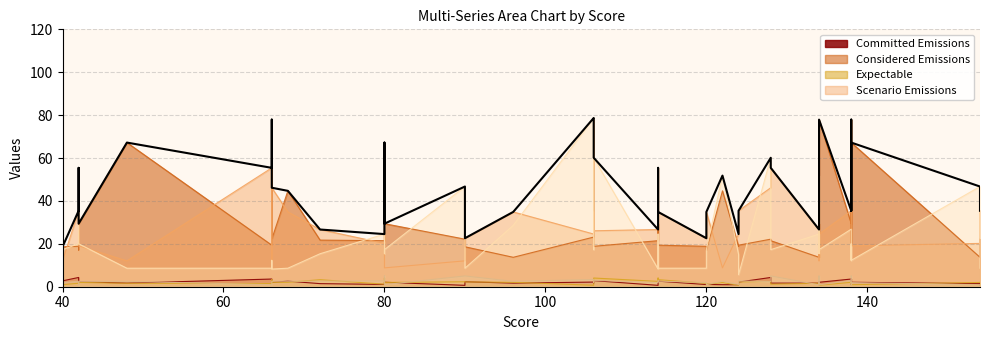

What is the difference between the second highest and second lowest values?

55.3